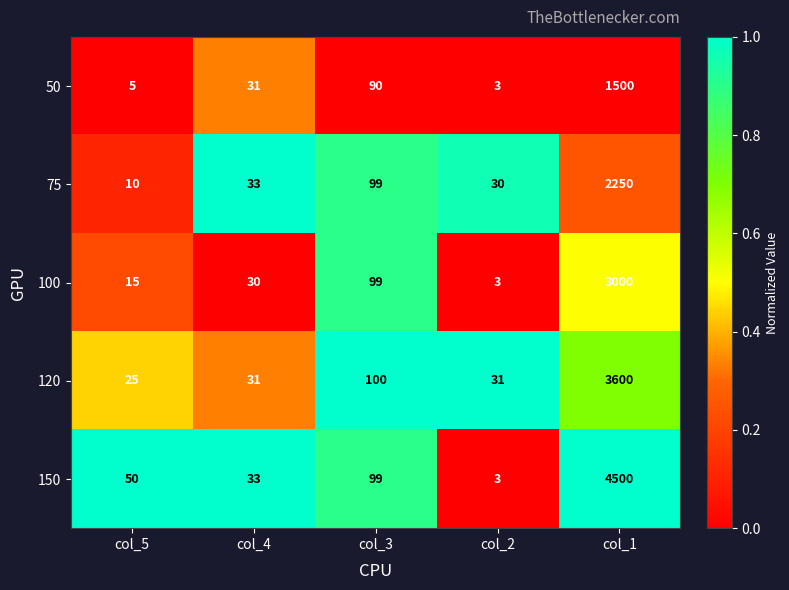

What is the approximate value of 75 at col_3, to the nearest 10?

100